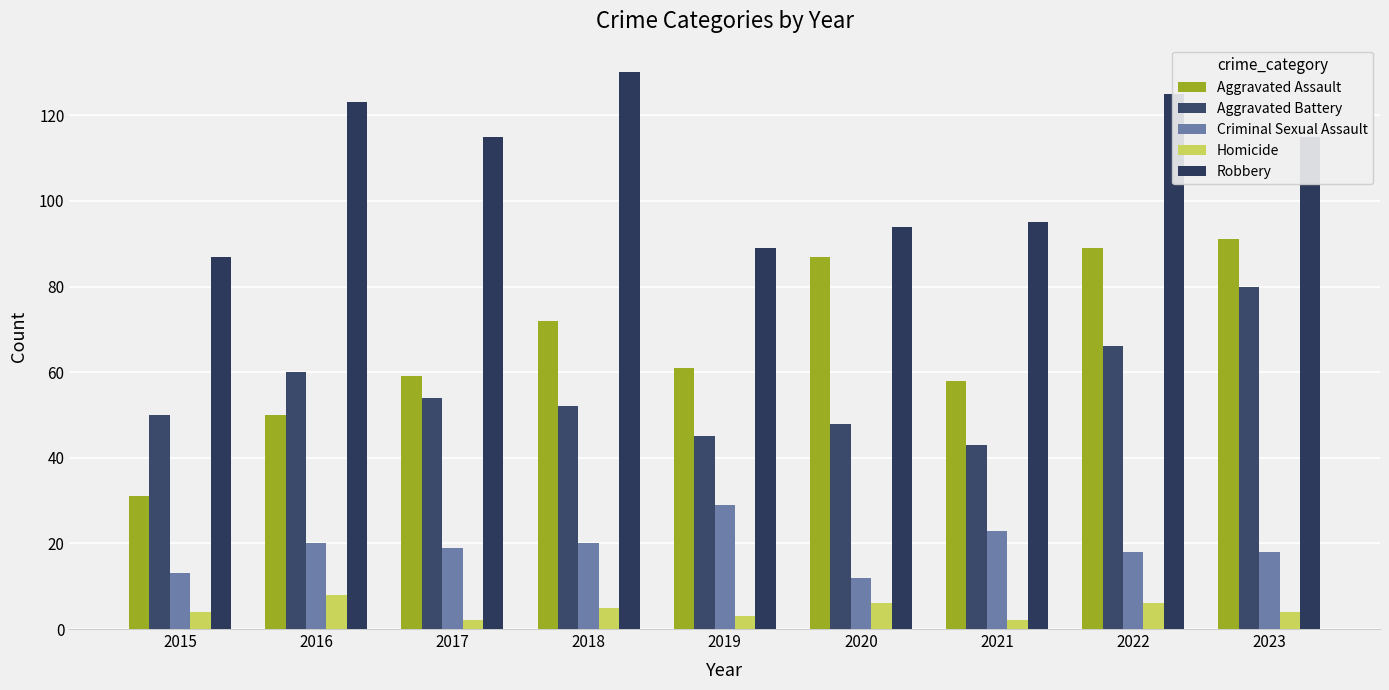

Reading left to right, list all the values displayed in this chart.

Aggravated Assault: 31	50	59	72	61	87	58	89	91
Aggravated Battery: 50	60	54	52	45	48	43	66	80
Criminal Sexual Assault: 13	20	19	20	29	12	23	18	18
Homicide: 4	8	2	5	3	6	2	6	4
Robbery: 87	123	115	130	89	94	95	125	115